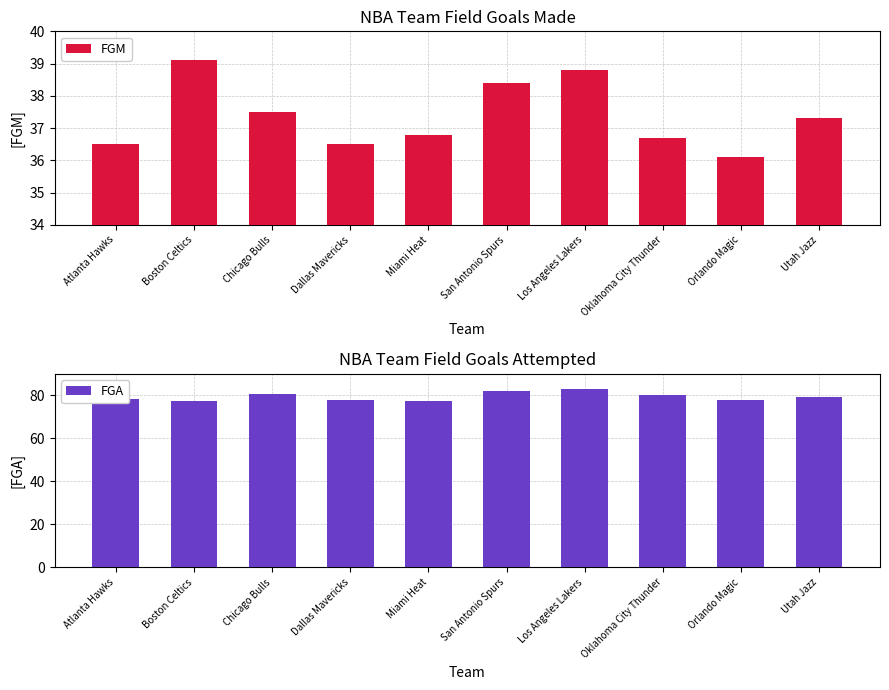

The FGA series shows 80.5 at Chicago Bulls. True or false?

True